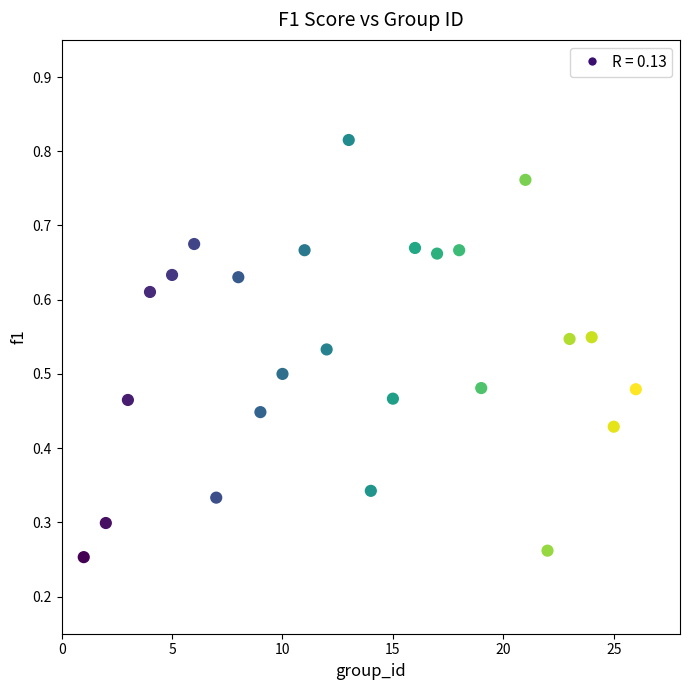

What is the range of X values (max minus min)?

25.0